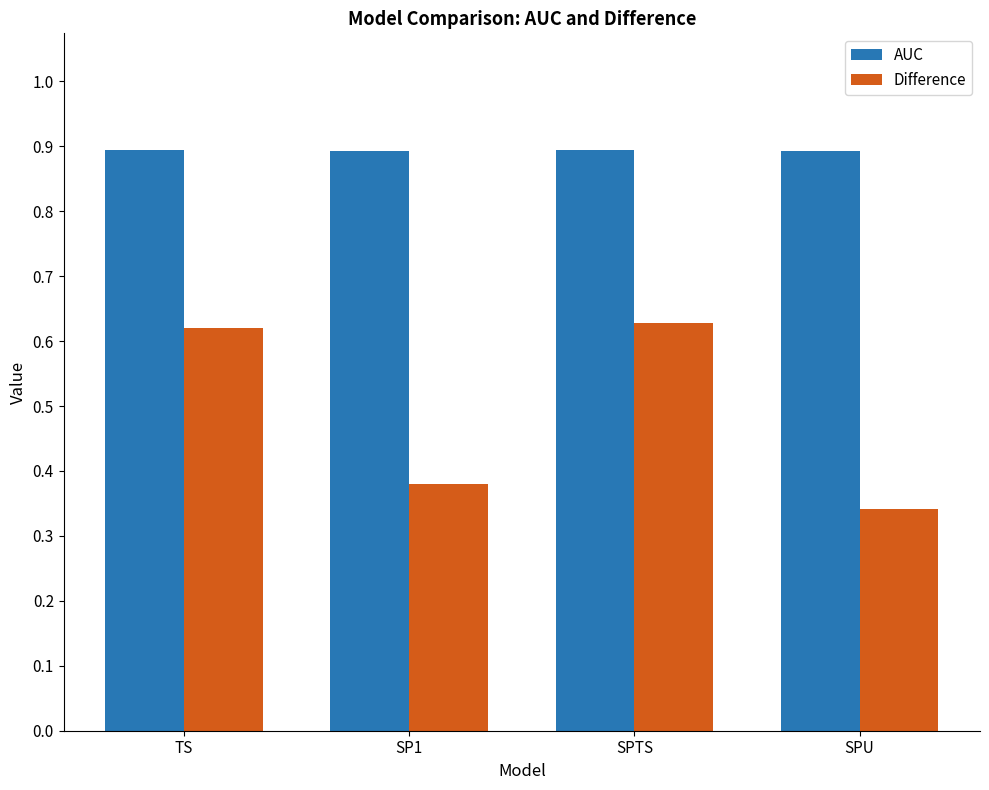

Which series changed the most between SPTS and SPU?

Difference